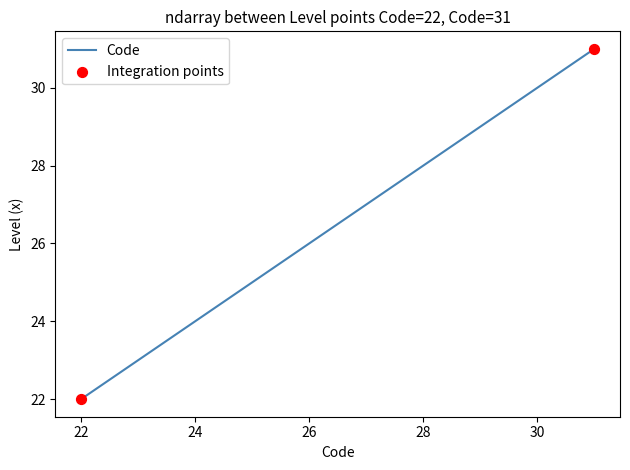

What is the smallest value displayed?

22